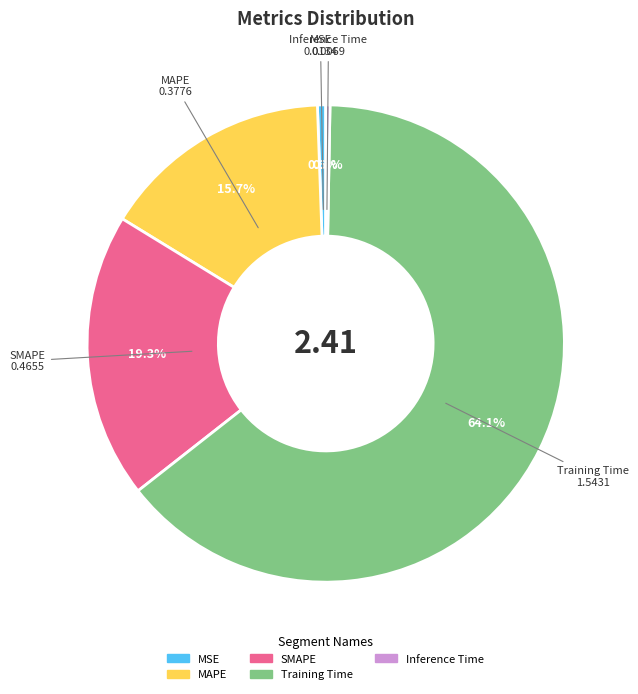

Does any single category account for the majority?

Yes